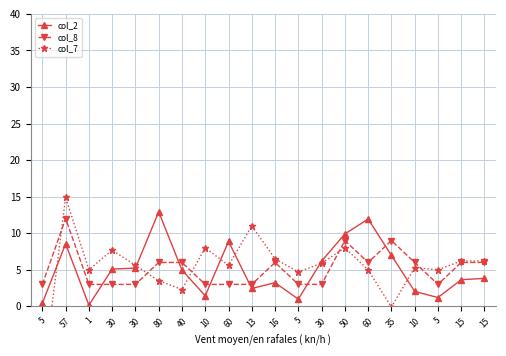

Which series changed the most between 5 and 35?

col_7